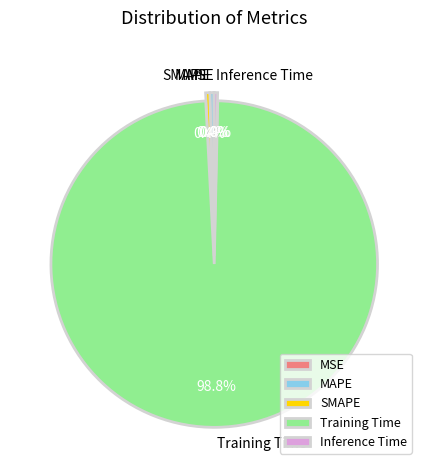

To the nearest percent, what is the average slice percentage?

20%